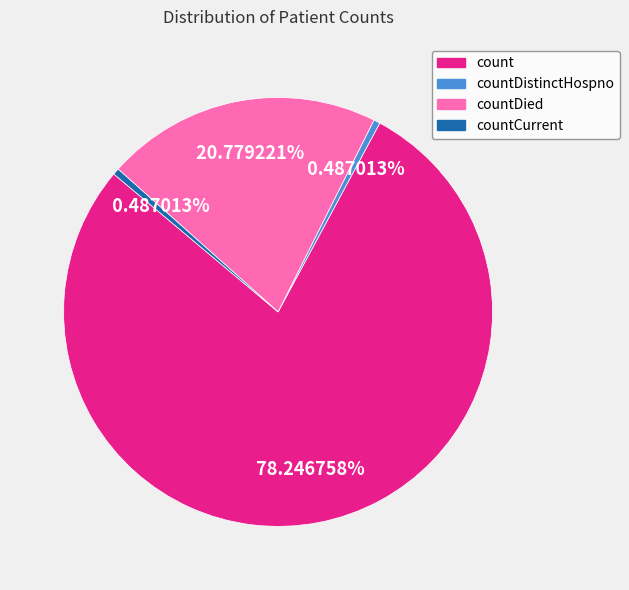

How many segments does this pie chart have?

4